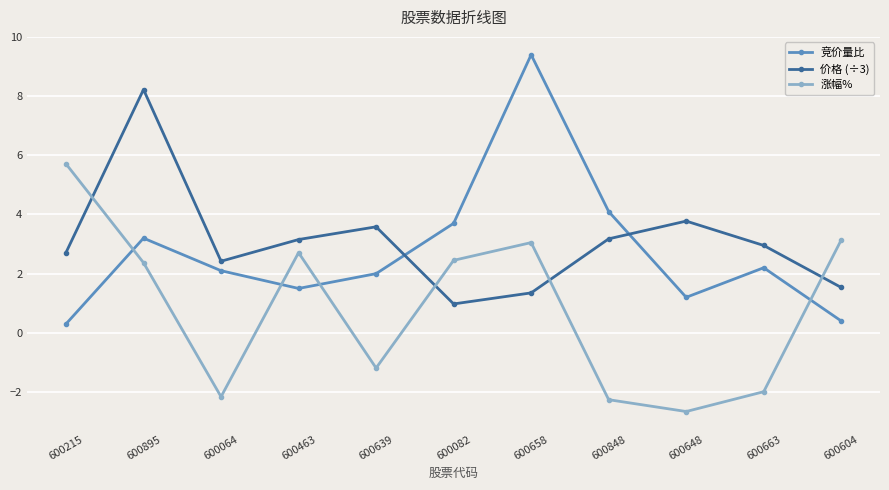

True or false: 价格 (÷3) and 涨幅% cross at least once.

True